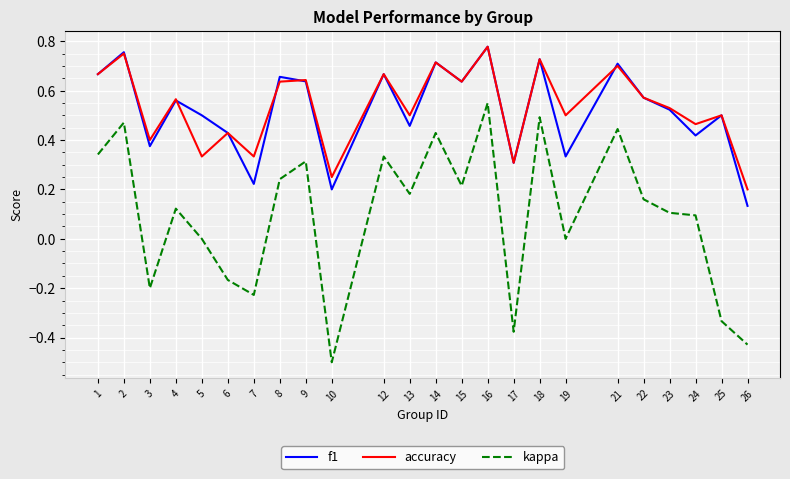

Which category has the lowest value across all series?

10